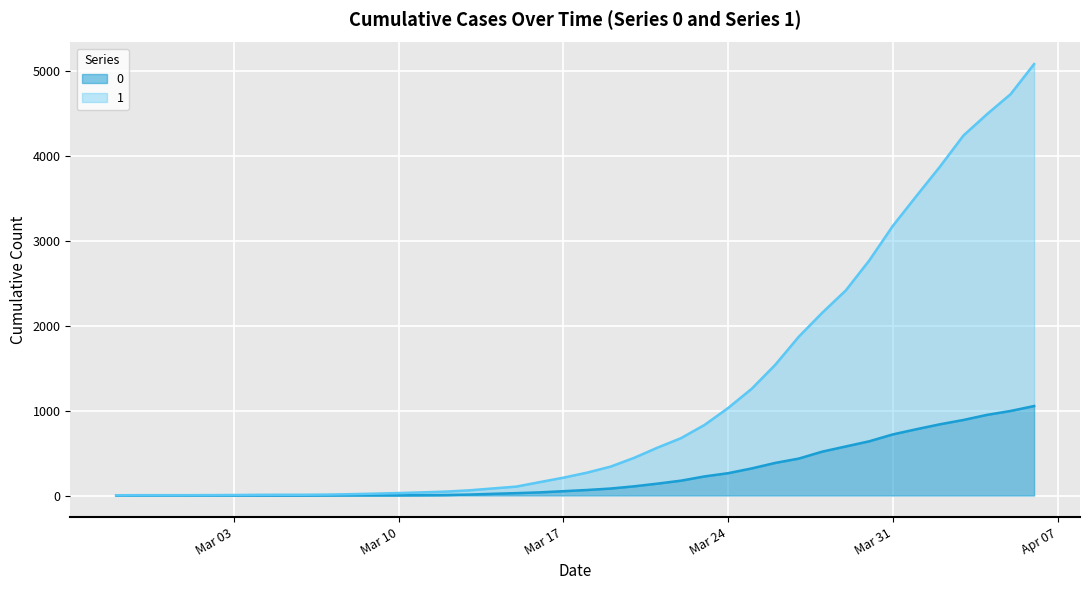

Which series has the largest total across all categories?

1